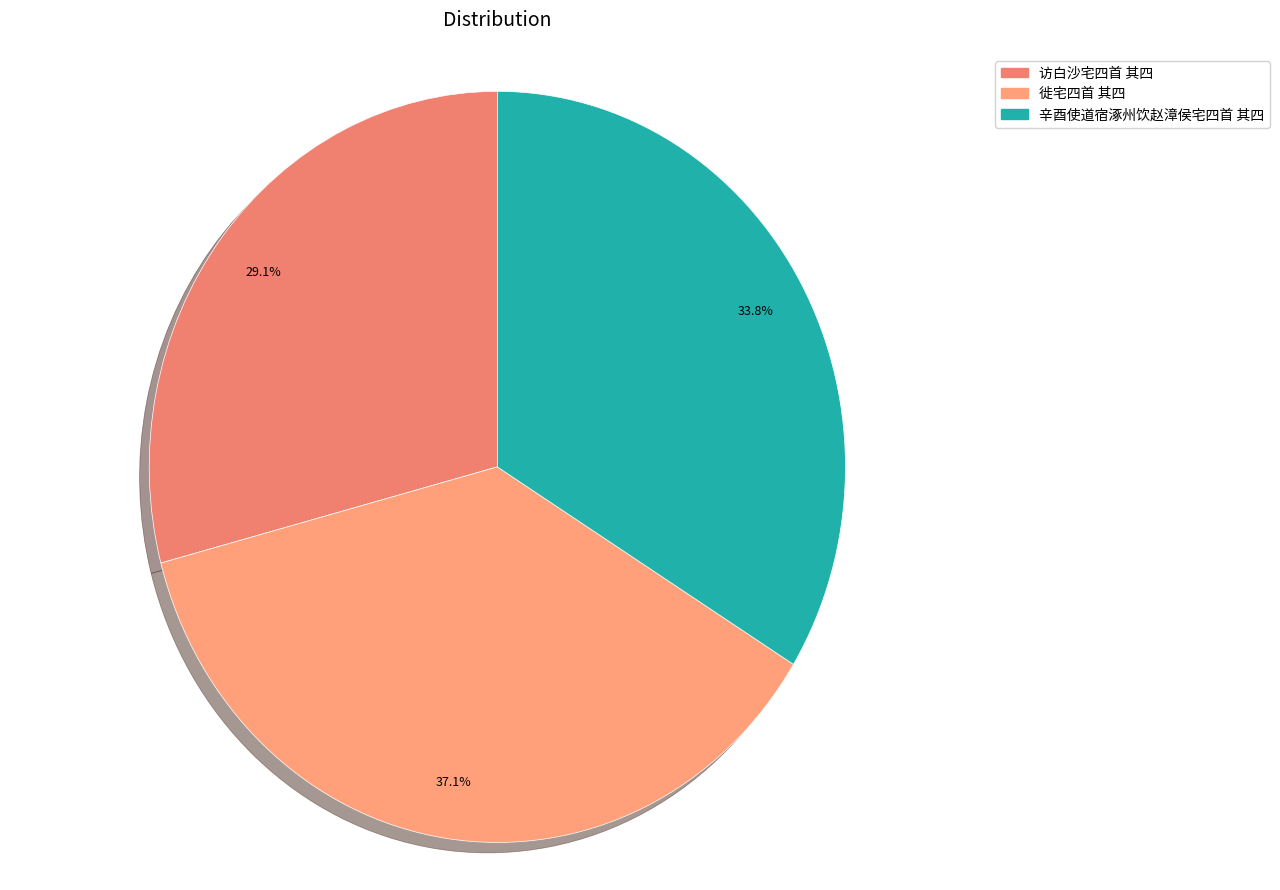

Count the number of slices in the pie.

3